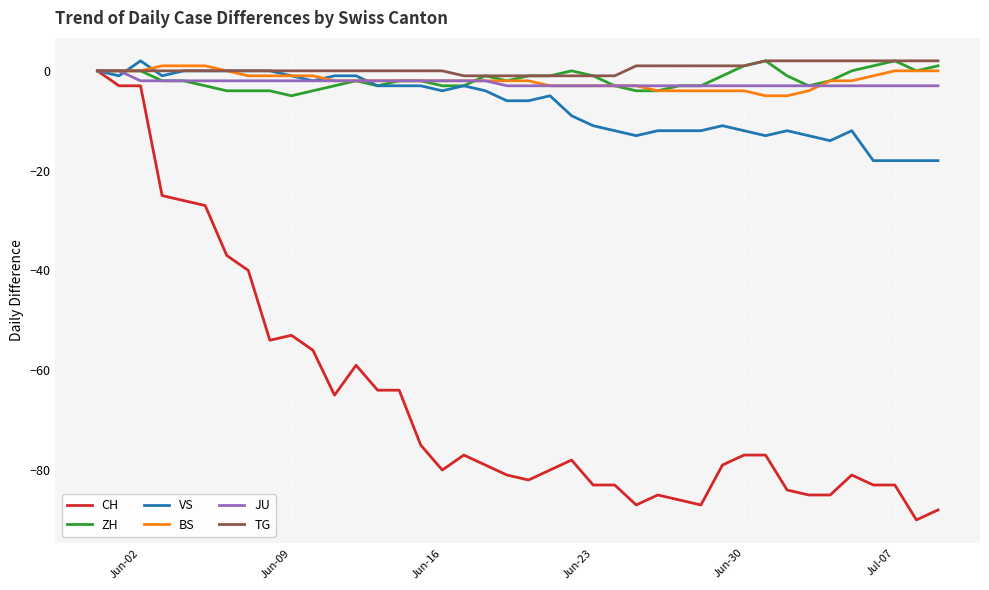

Which series has the widest spread of values?

CH